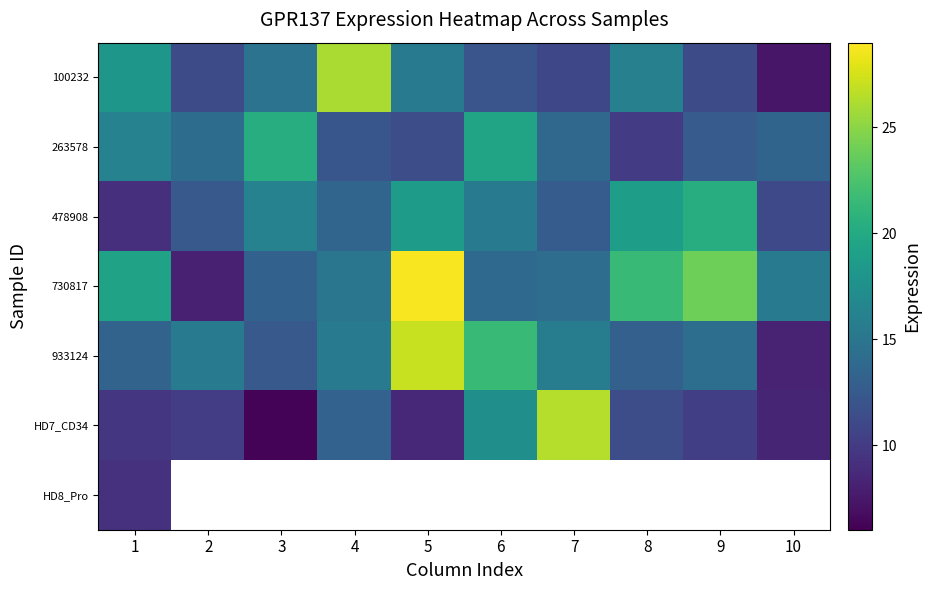

Which has a higher value, 6 or 5?

5